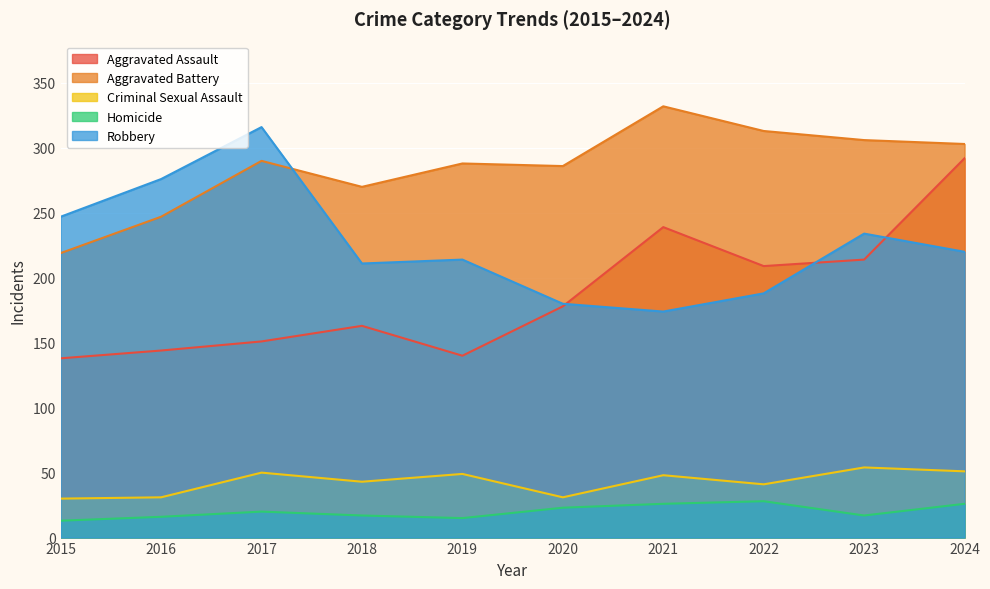

What is the total value across all series at 2018?

704